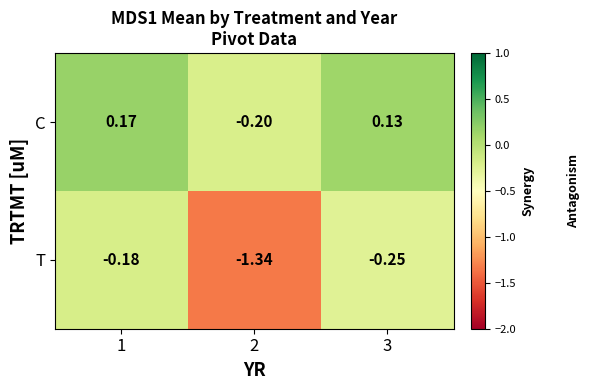

Rank the series at 1 from highest to lowest value.

C, T